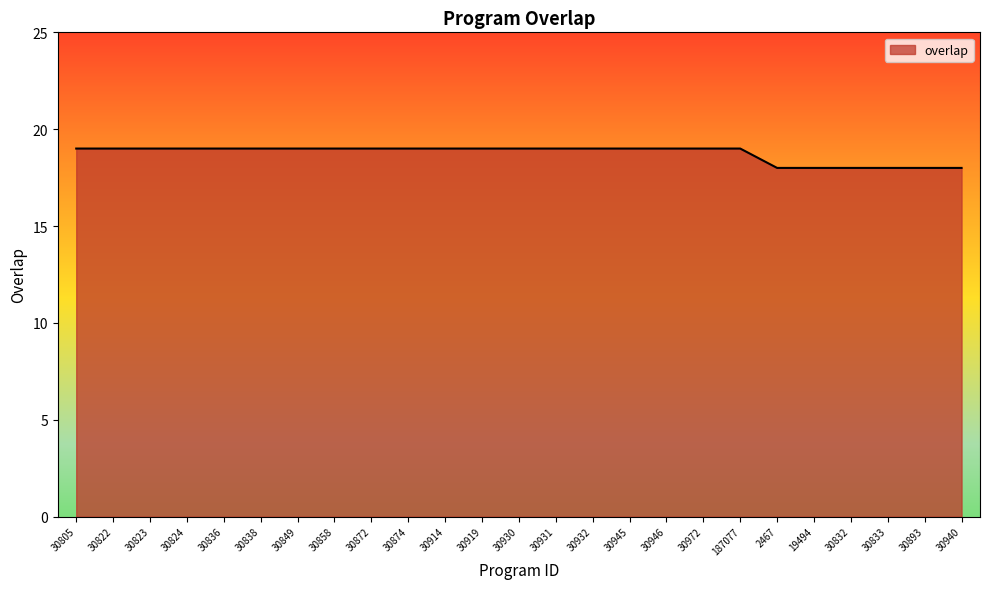

The chart shows a value of 19 at 30858. True or false?

True